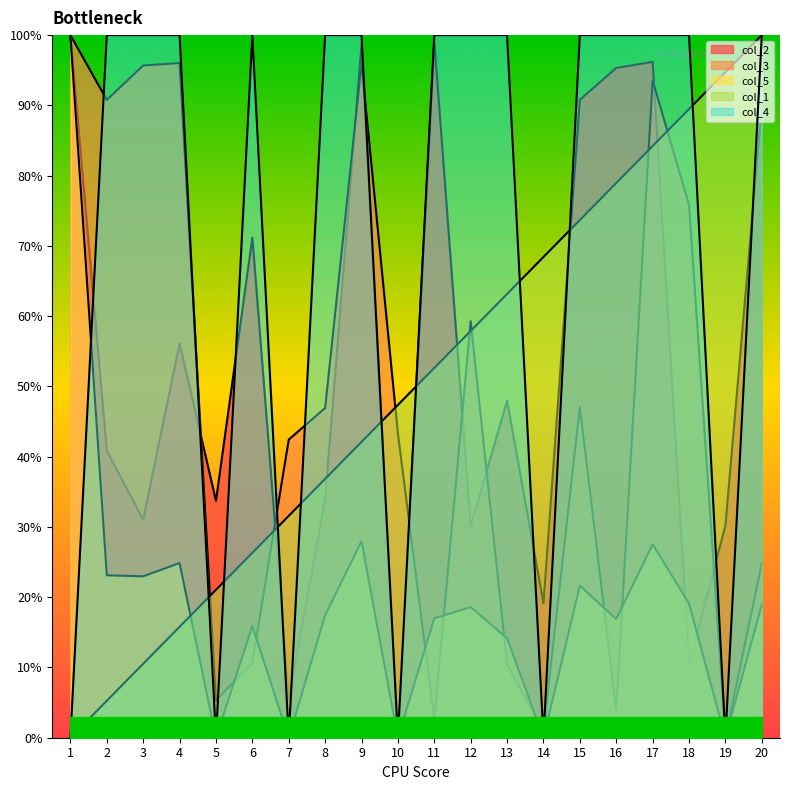

What is the highest value of the col_1 series?

100.0